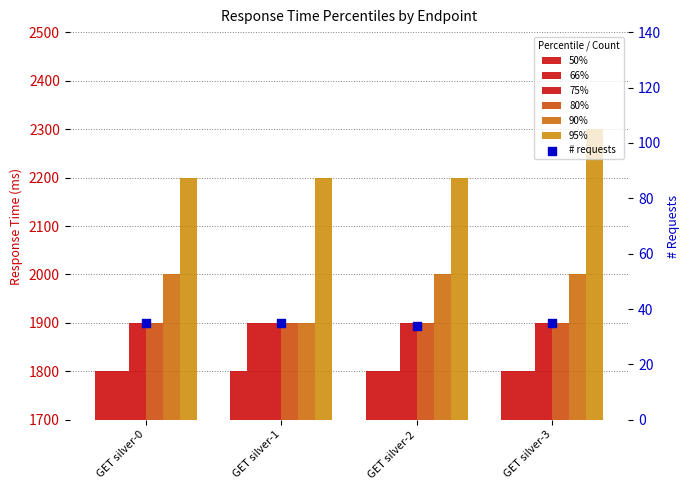

Which series has the largest total across all categories?

95%